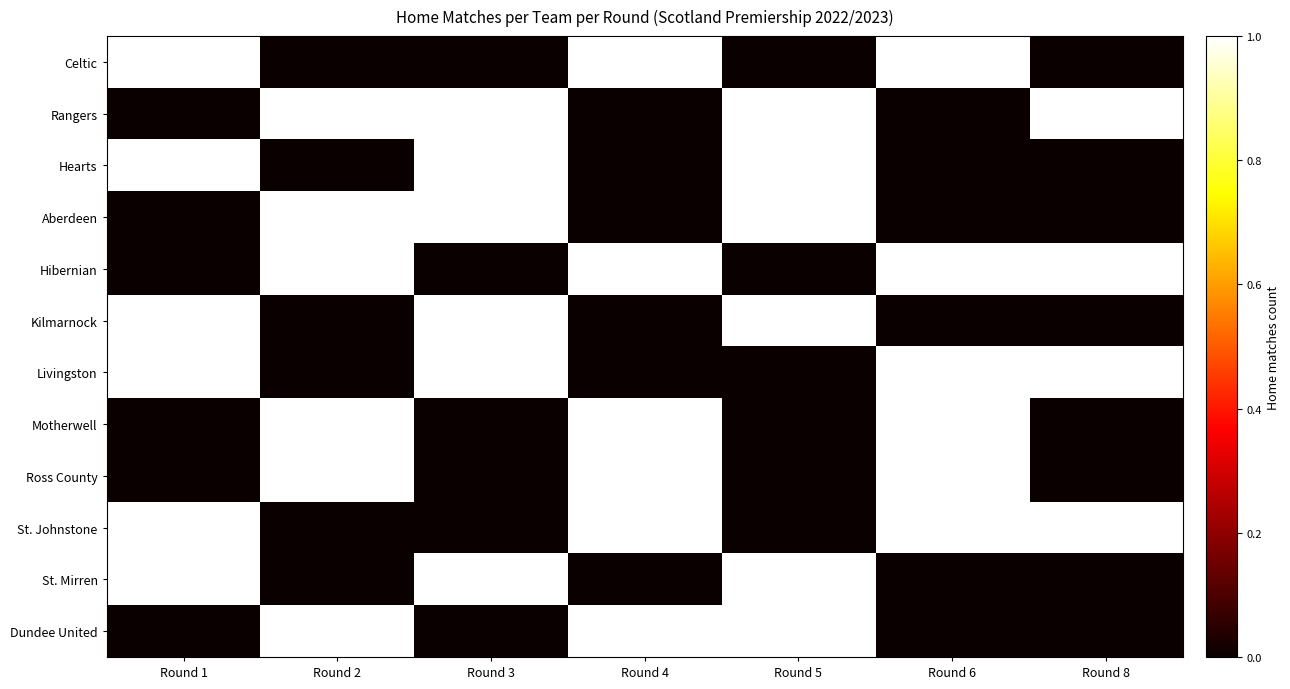

Reading left to right, transcribe all the data shown in this chart.

Celtic: Round 1=1	Round 2=0	Round 3=0	Round 4=1	Round 5=0	Round 6=1	Round 8=0
Rangers: Round 1=0	Round 2=1	Round 3=1	Round 4=0	Round 5=1	Round 6=0	Round 8=1
Hearts: Round 1=1	Round 2=0	Round 3=1	Round 4=0	Round 5=1	Round 6=0	Round 8=0
Aberdeen: Round 1=0	Round 2=1	Round 3=1	Round 4=0	Round 5=1	Round 6=0	Round 8=0
Hibernian: Round 1=0	Round 2=1	Round 3=0	Round 4=1	Round 5=0	Round 6=1	Round 8=1
Kilmarnock: Round 1=1	Round 2=0	Round 3=1	Round 4=0	Round 5=1	Round 6=0	Round 8=0
Livingston: Round 1=1	Round 2=0	Round 3=1	Round 4=0	Round 5=0	Round 6=1	Round 8=1
Motherwell: Round 1=0	Round 2=1	Round 3=0	Round 4=1	Round 5=0	Round 6=1	Round 8=0
Ross County: Round 1=0	Round 2=1	Round 3=0	Round 4=1	Round 5=0	Round 6=1	Round 8=0
St. Johnstone: Round 1=1	Round 2=0	Round 3=0	Round 4=1	Round 5=0	Round 6=1	Round 8=1
St. Mirren: Round 1=1	Round 2=0	Round 3=1	Round 4=0	Round 5=1	Round 6=0	Round 8=0
Dundee United: Round 1=0	Round 2=1	Round 3=0	Round 4=1	Round 5=1	Round 6=0	Round 8=0